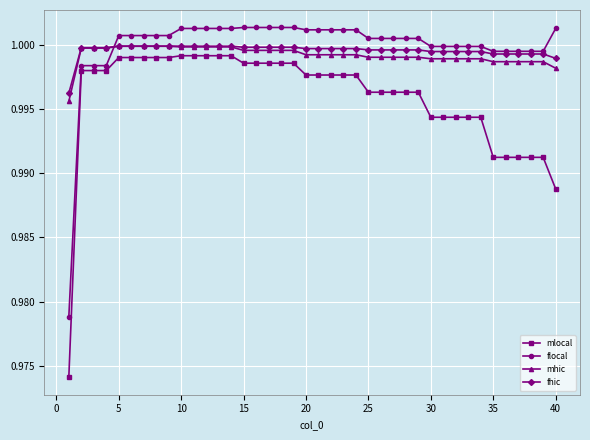

True or false: mlocal and fhic intersect in this chart.

False